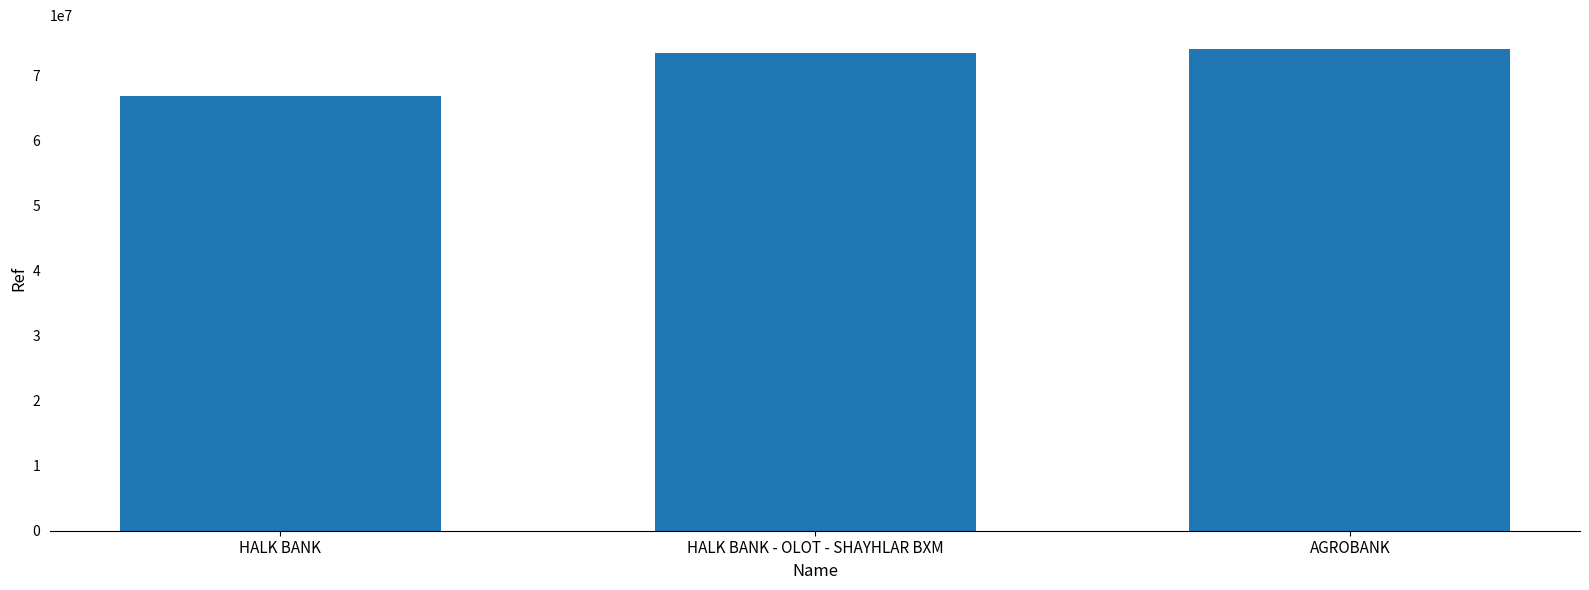

Reading left to right, extract all data points from this chart.

HALK BANK=66857297	HALK BANK - OLOT - SHAYHLAR BXM=73356817	AGROBANK=74002911